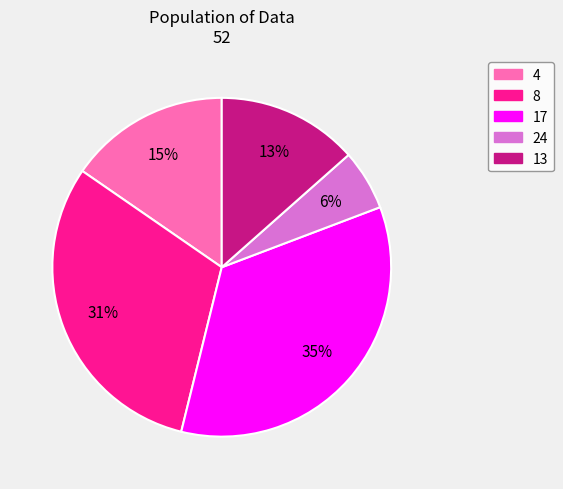

How many slices are in this pie chart?

5